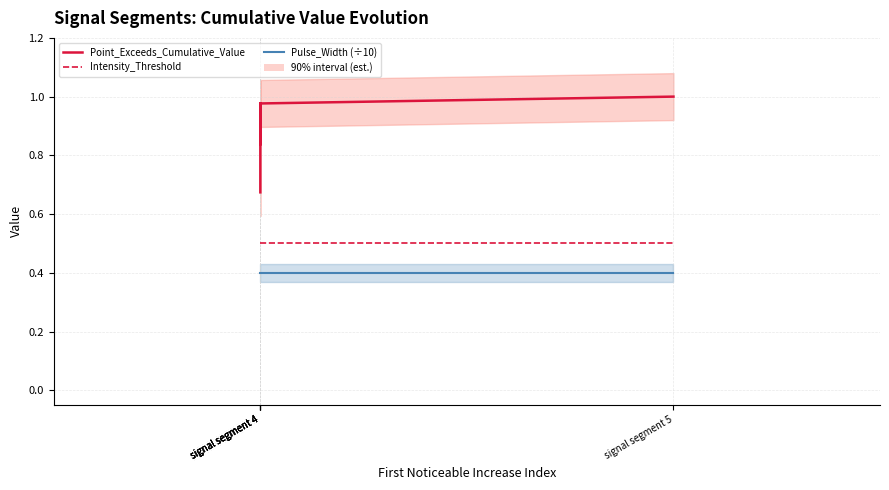

How many lines are shown in the chart?

3